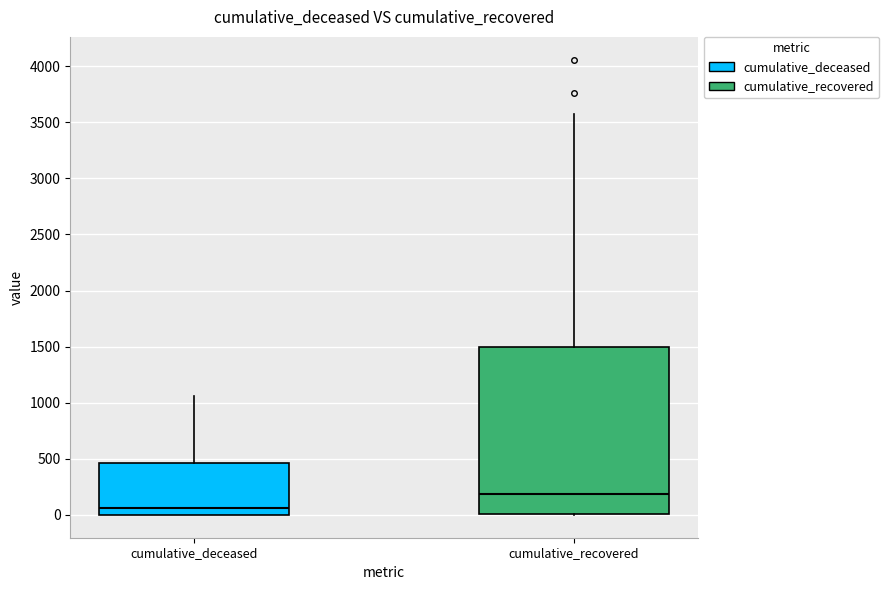

Where does the median line of the box for cumulative_deceased sit on the y-axis? The values are not printed on the chart, so give them approximately, as read against the axis.

50